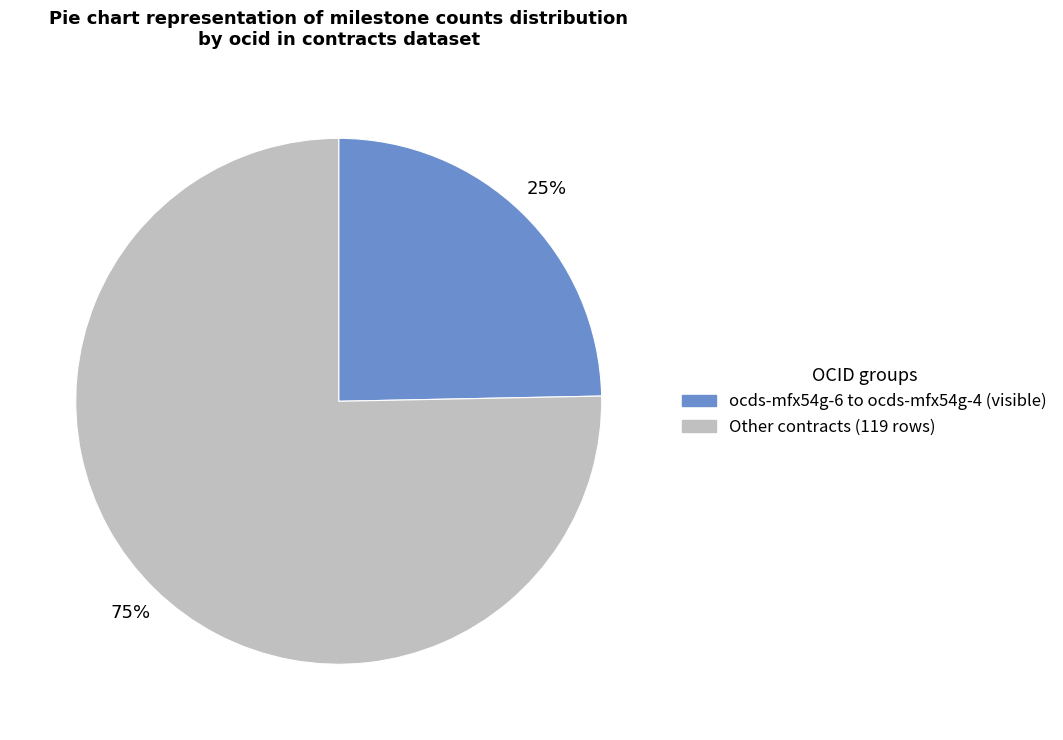

To the nearest percent, what is the average slice percentage?

50%